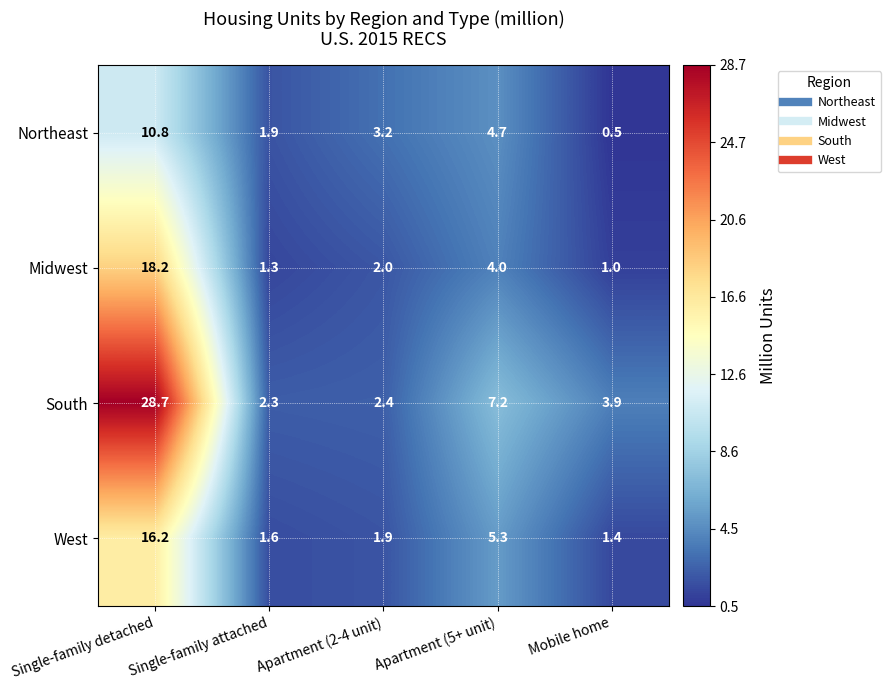

Which series has the widest spread of values?

South